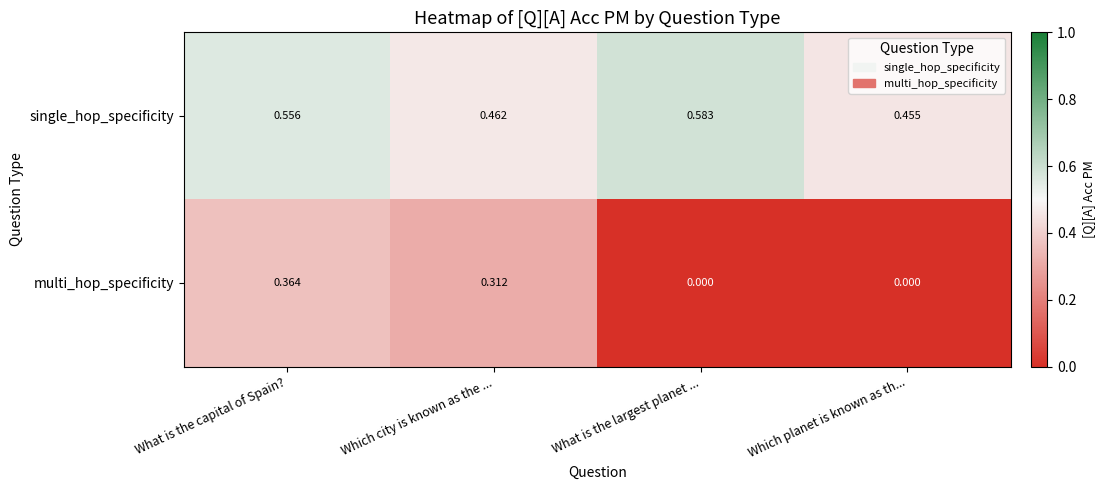

Which series has the largest total across all categories?

single_hop_specificity